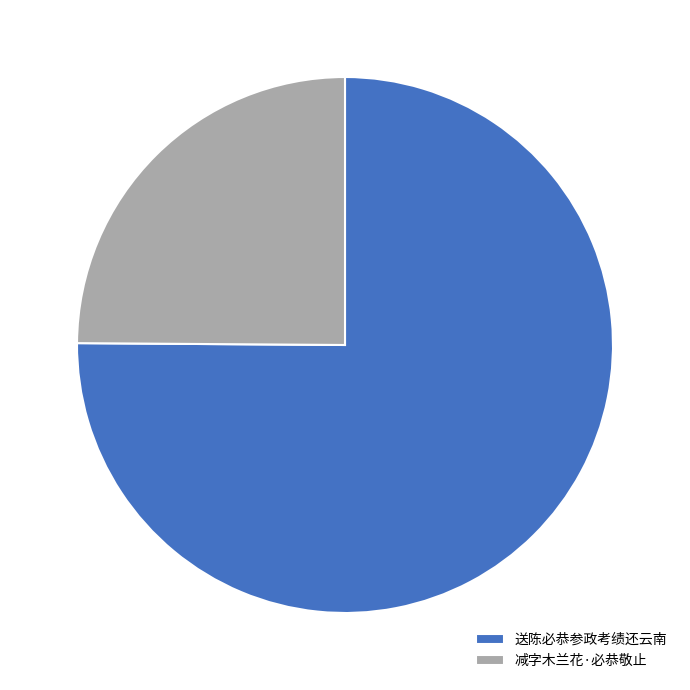

Which category has the biggest portion of the pie?

送陈必恭参政考绩还云南